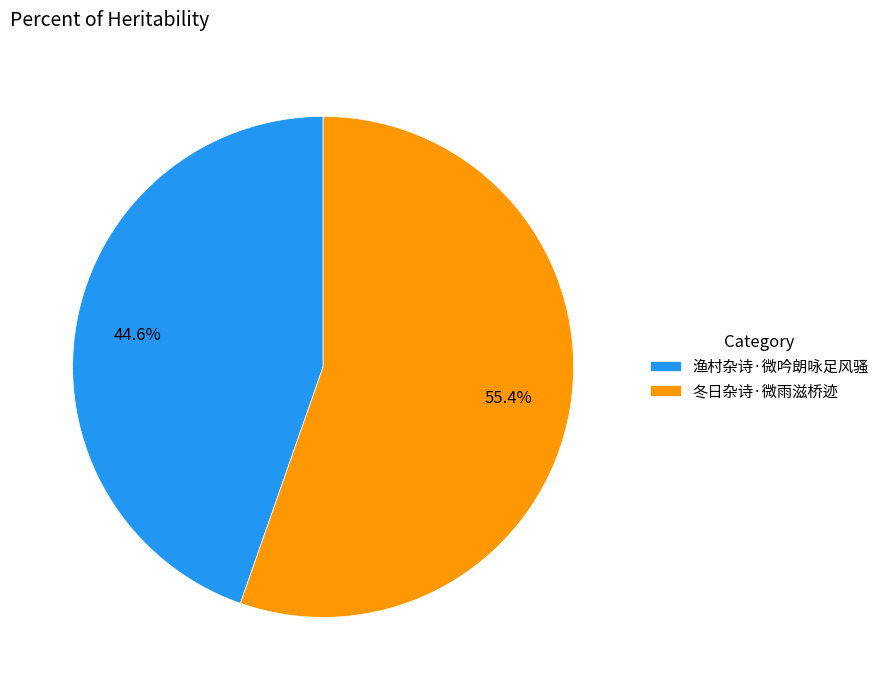

What percentage do 渔村杂诗·微吟朗咏足风骚 and 冬日杂诗·微雨滋桥迹 together represent?

100.0%